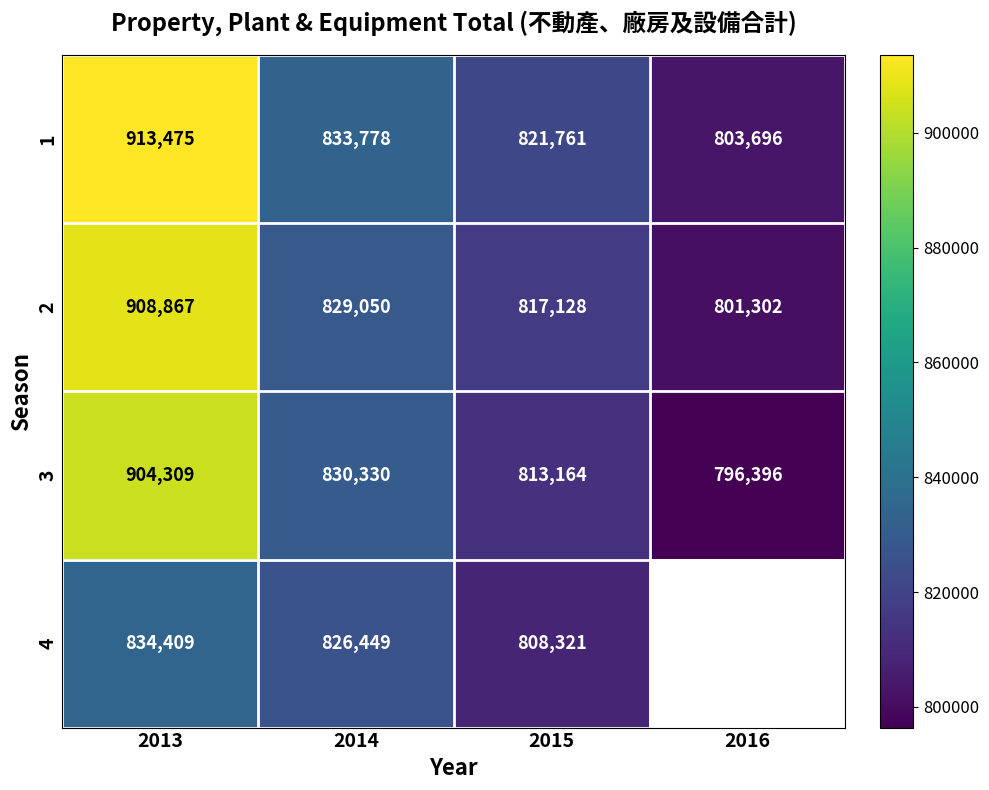

Which series has the widest spread of values?

1